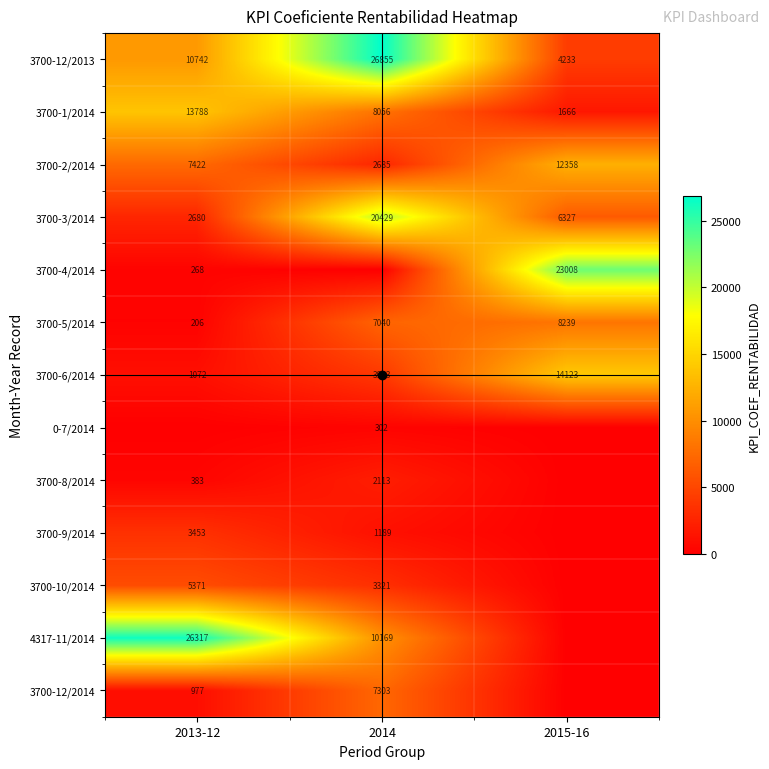

At which label does 3700-2/2014 first exceed 7422?

2015-16